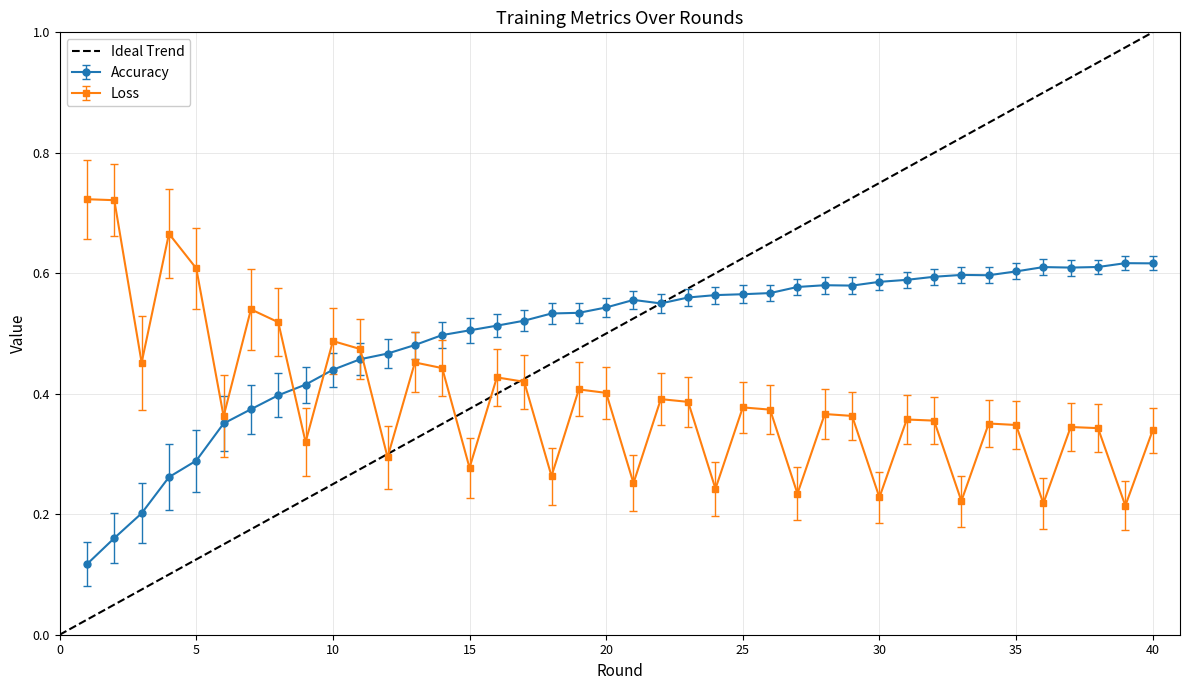

At how many categories does at least one series exceed 0?

40